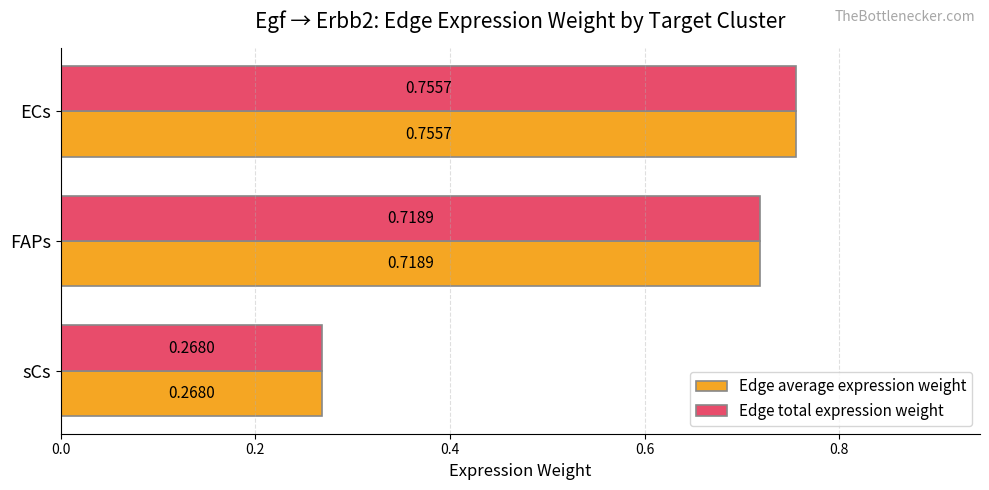

At which label is Edge total expression weight closest to 0?

sCs